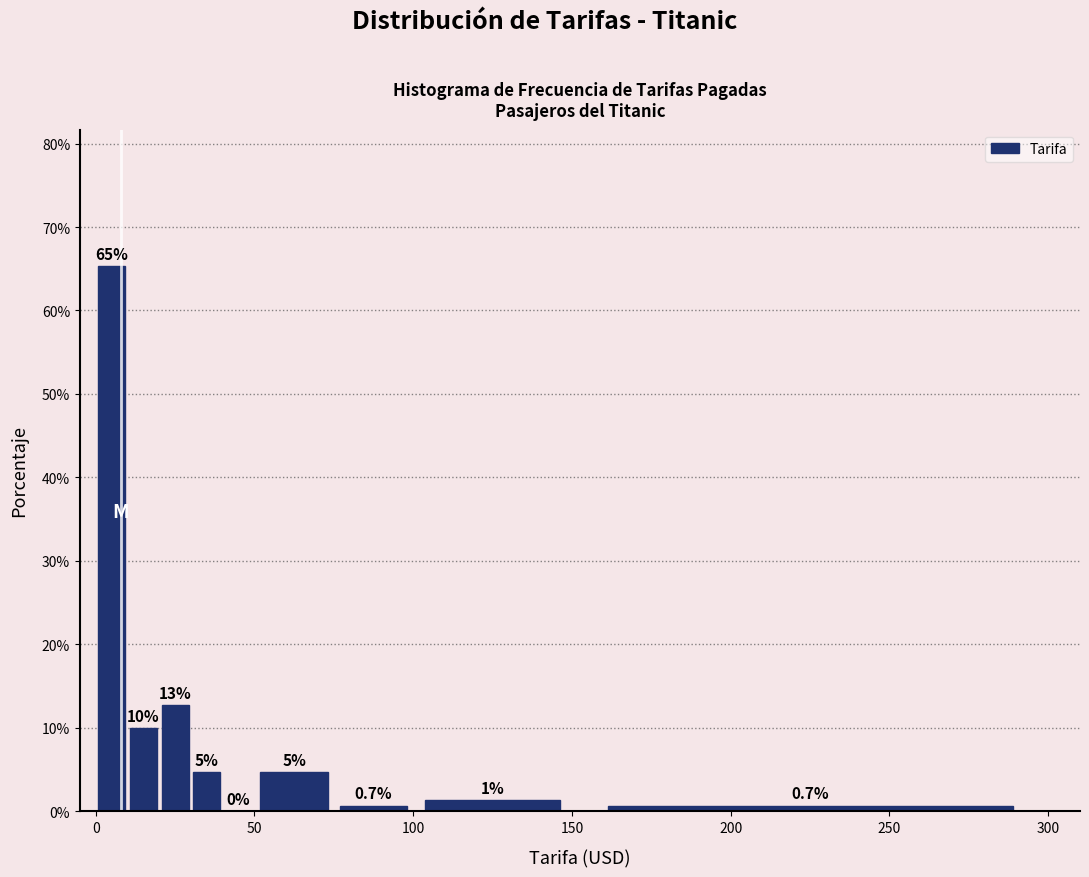

Read against the x-axis, roughly where is the centre of the tallest bar?

5